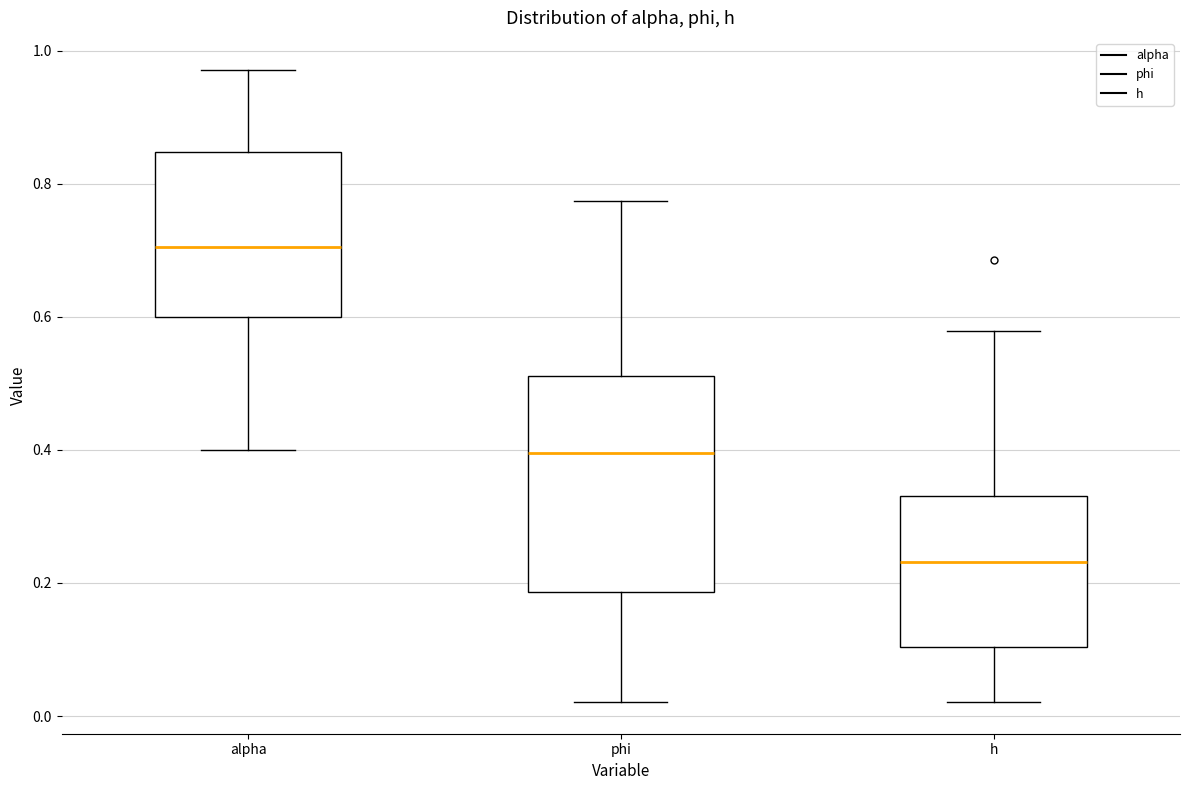

Reading left to right, read every box against the y-axis: the position of its median line, the range the box covers, and the ends of its whiskers. The values are not printed on the chart, so give them approximately, as read against the axis.

alpha: median 0.70, box 0.60 to 0.84, whiskers 0.40 to 0.98
phi: median 0.40, box 0.18 to 0.52, whiskers 0.02 to 0.78
h: median 0.24, box 0.10 to 0.34, whiskers 0.02 to 0.58